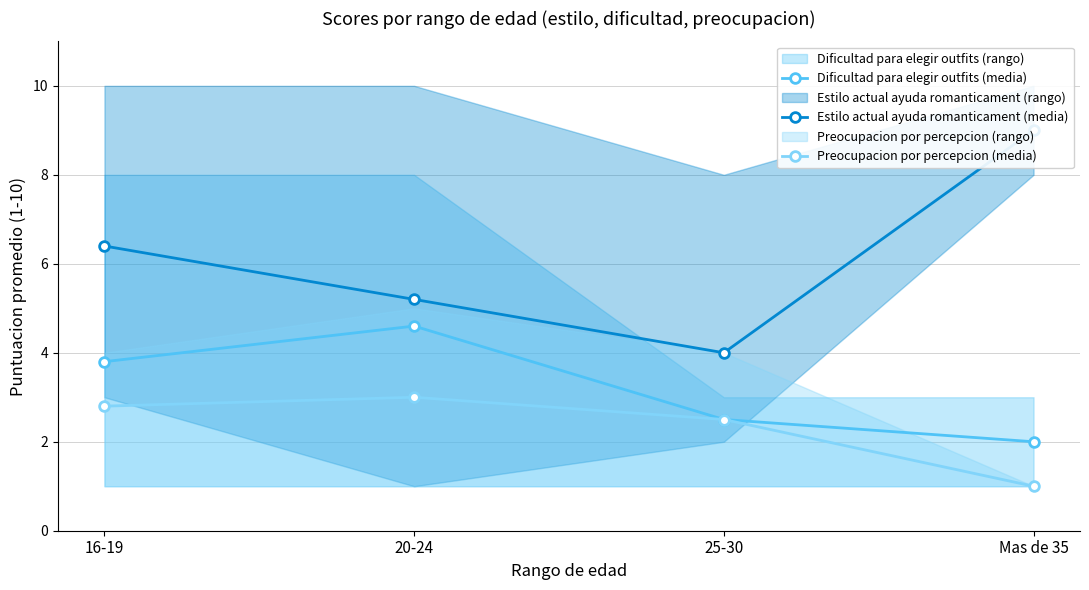

Where is the first local maximum for Dificultad para elegir outfits (media)?

20-24